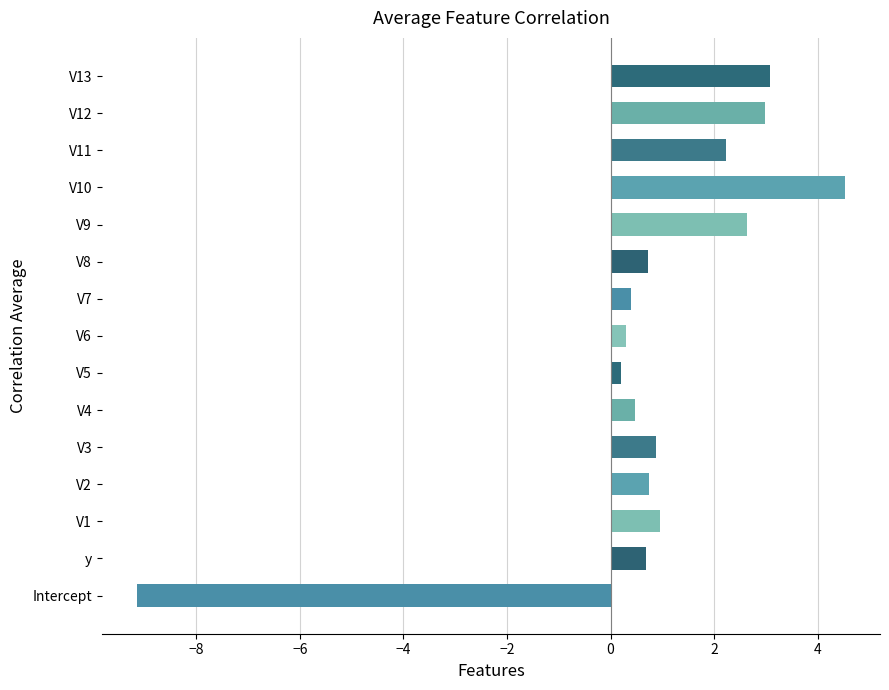

Between V11 and V13, which is larger?

V13